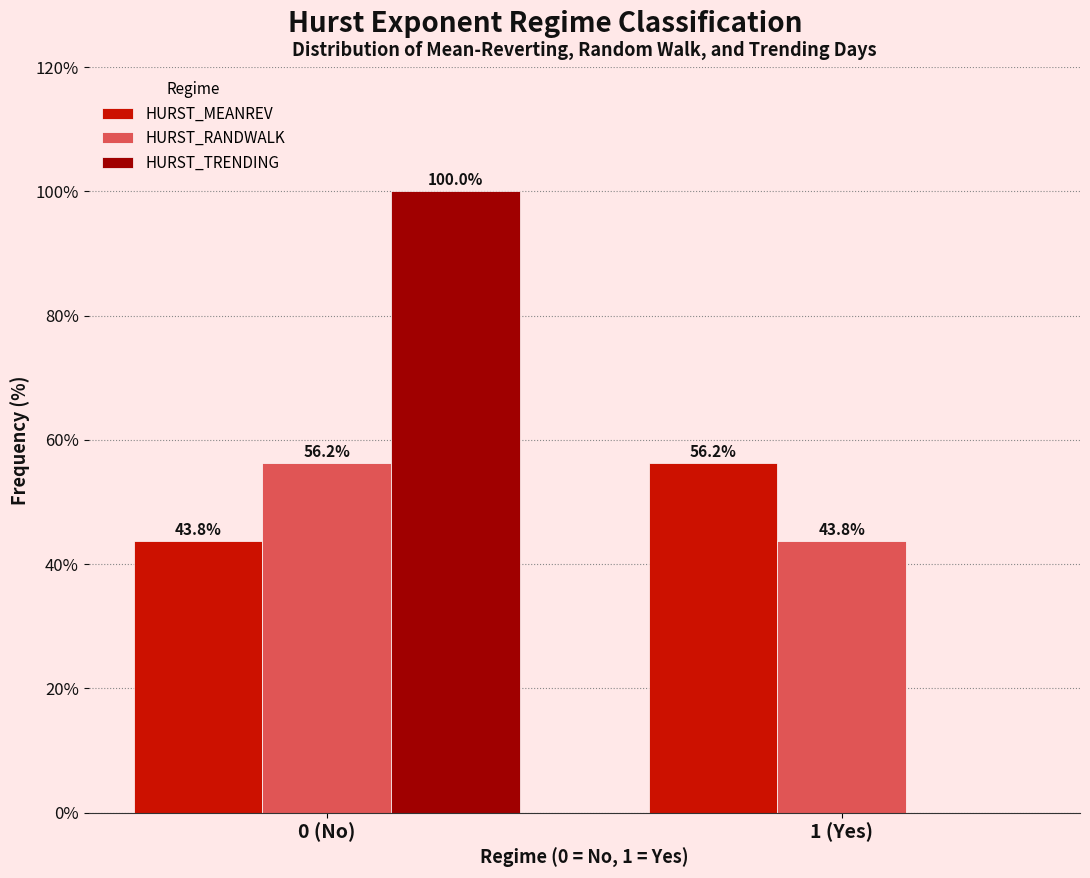

At which category is the sum across all series the highest?

0 (No)